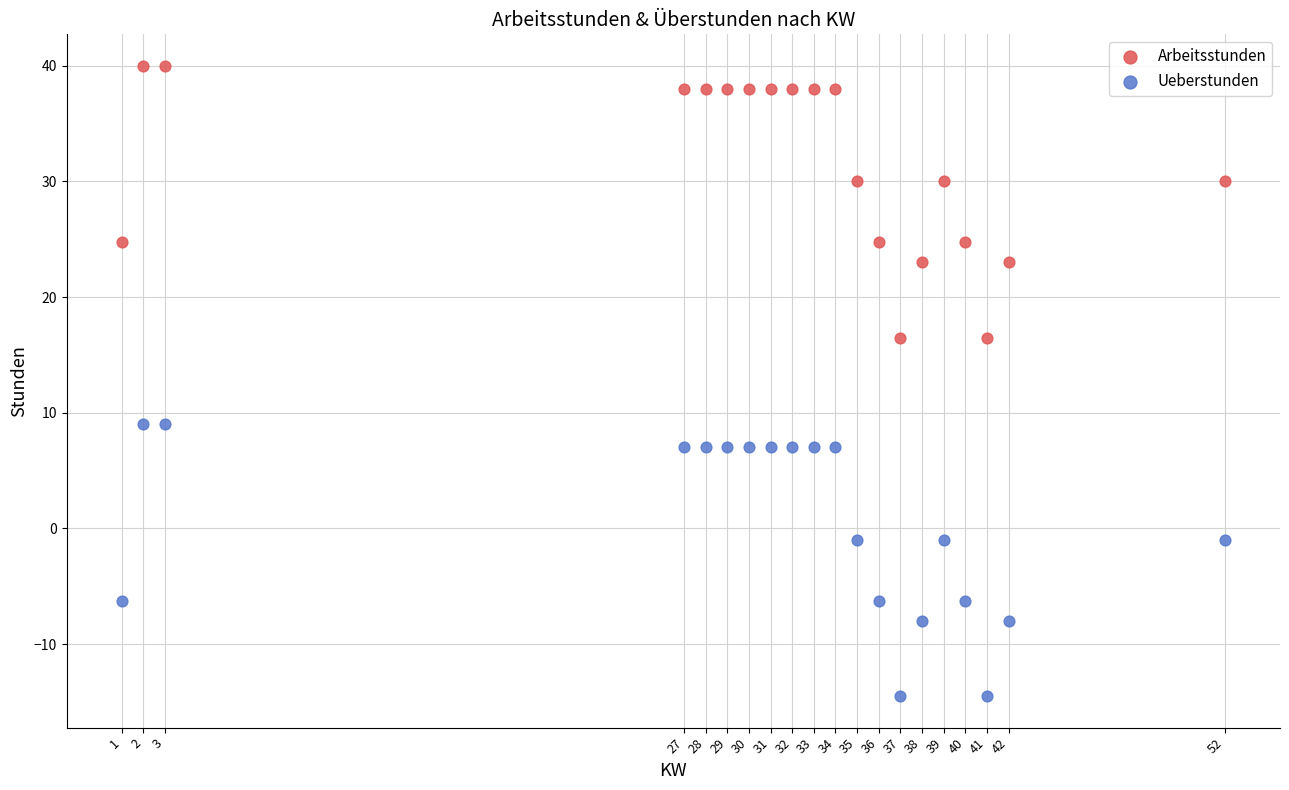

Across all data points, what is the range of X values (max minus min)?

51.0